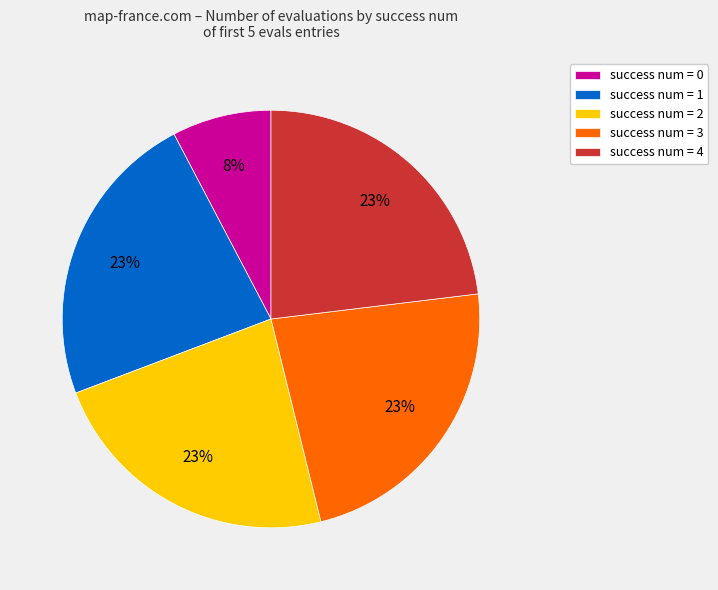

Do success num = 4 and success num = 0 together represent more than half of the pie?

No